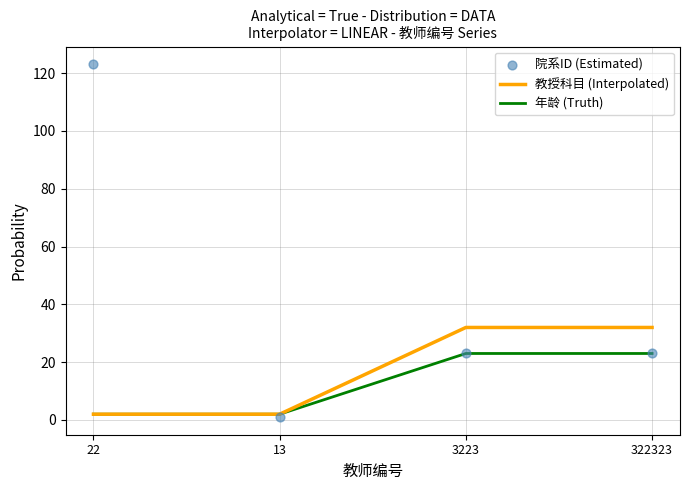

What is the total value across all series at 22?

127